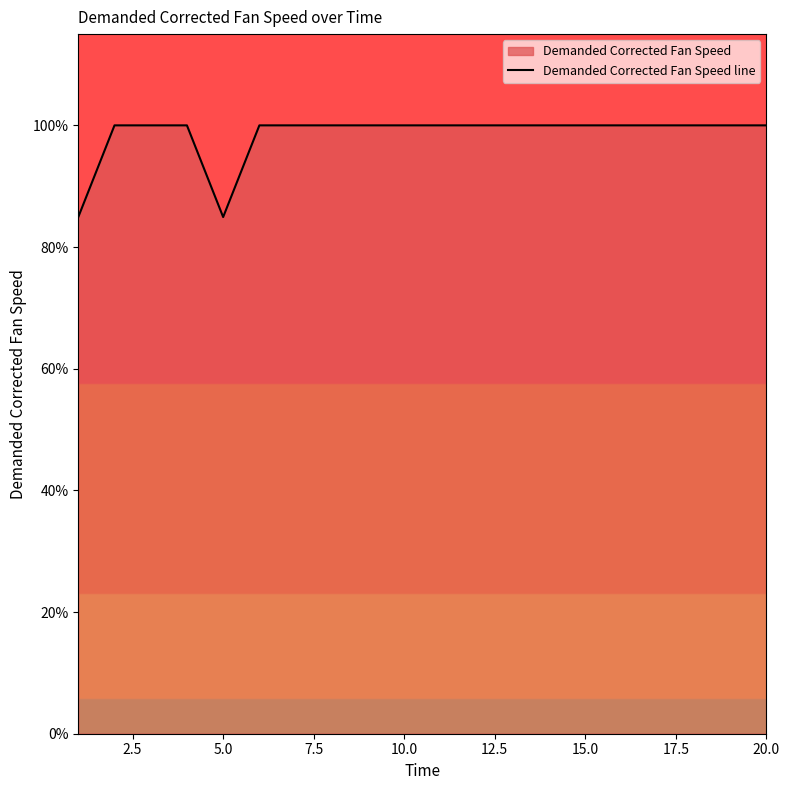

Count the number of categories in the chart.

20